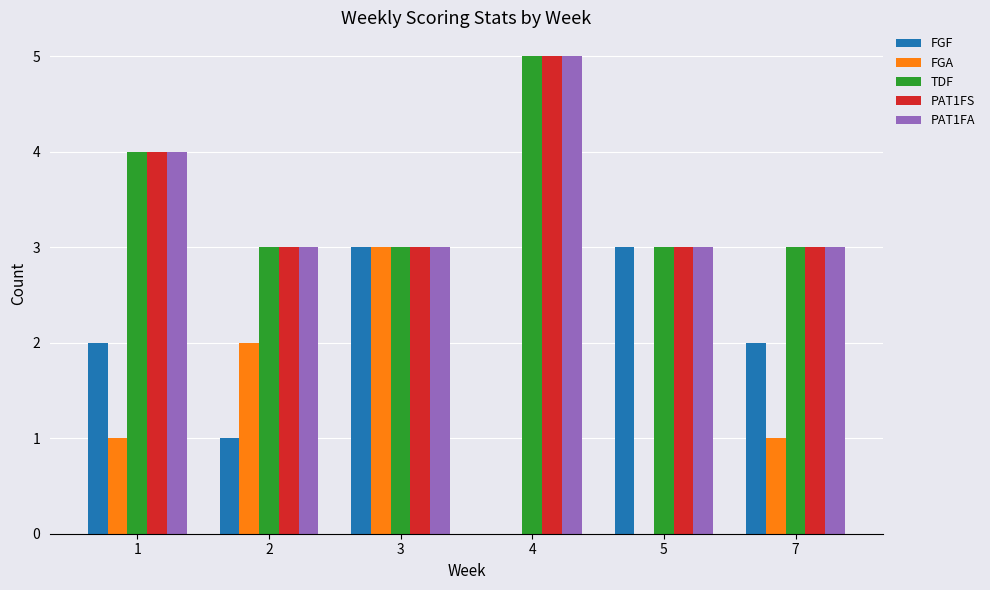

What is the maximum value shown in the chart?

5